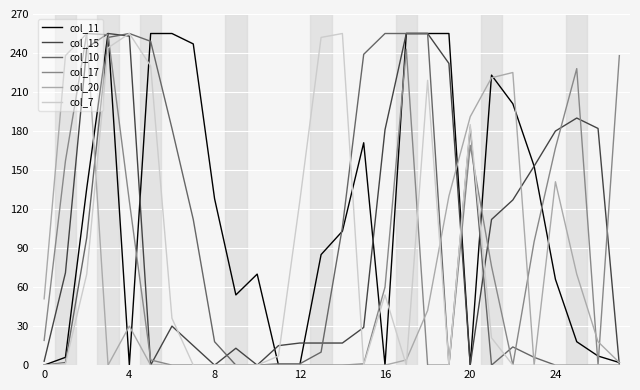

Which series has the largest total across all categories?

col_11